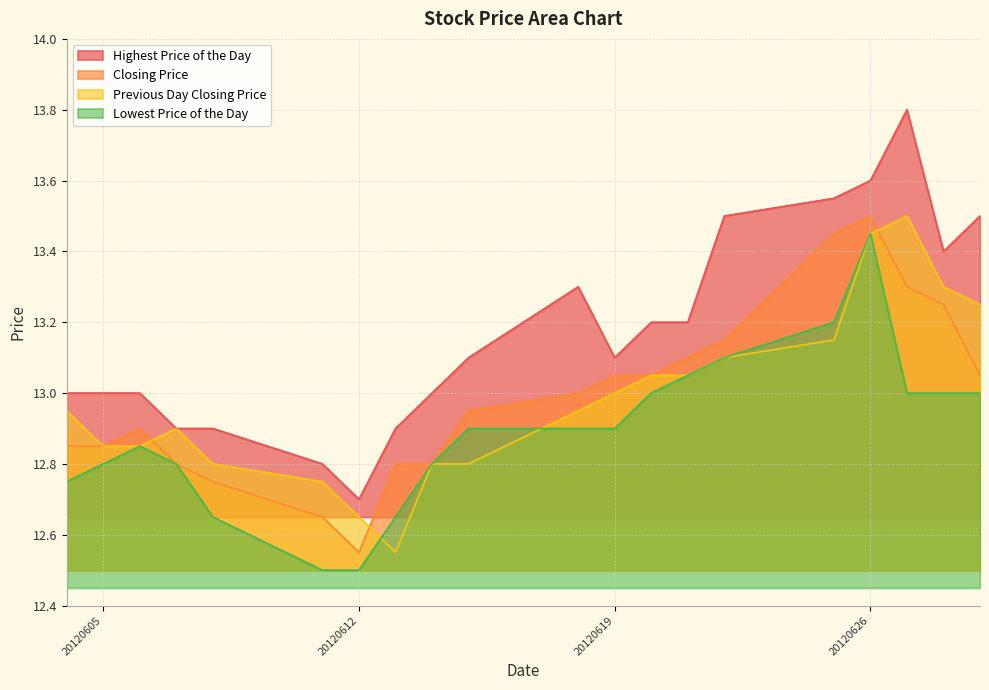

At how many categories does at least one series exceed 13?

11